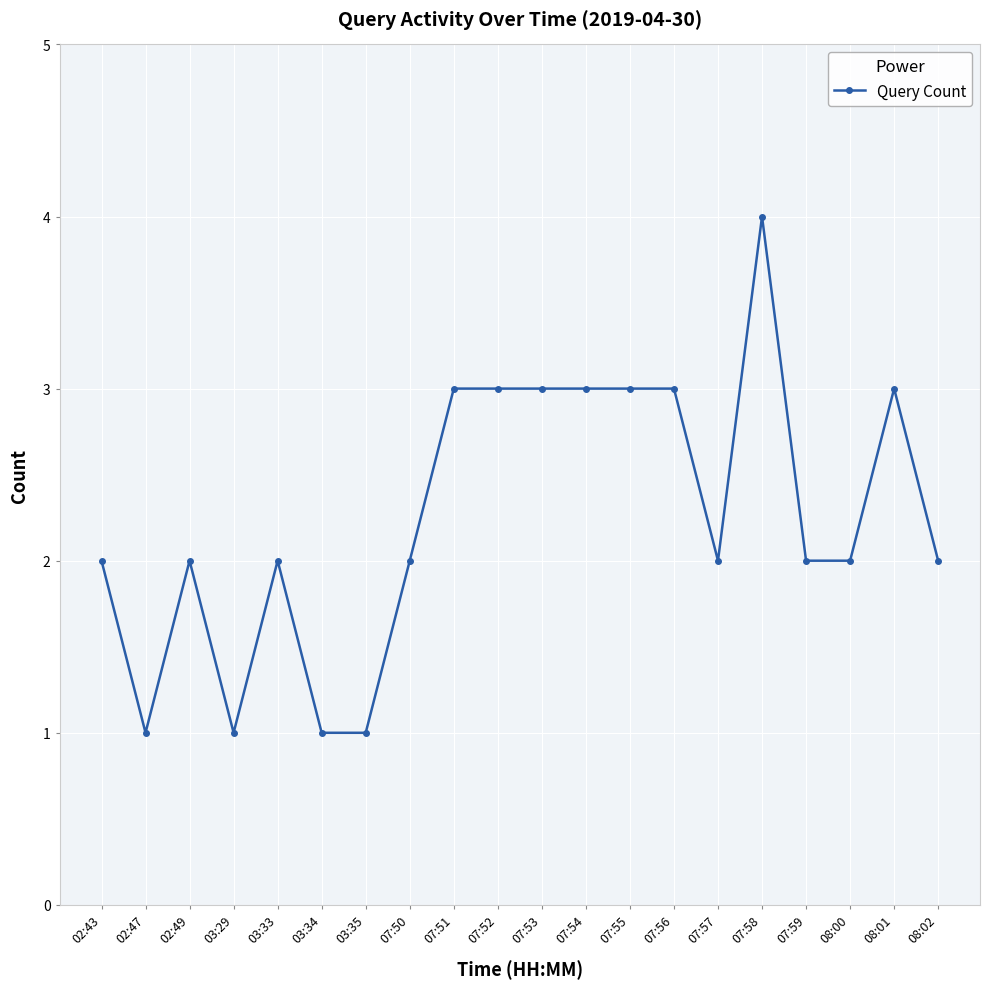

Where is the first local minimum?

02:47